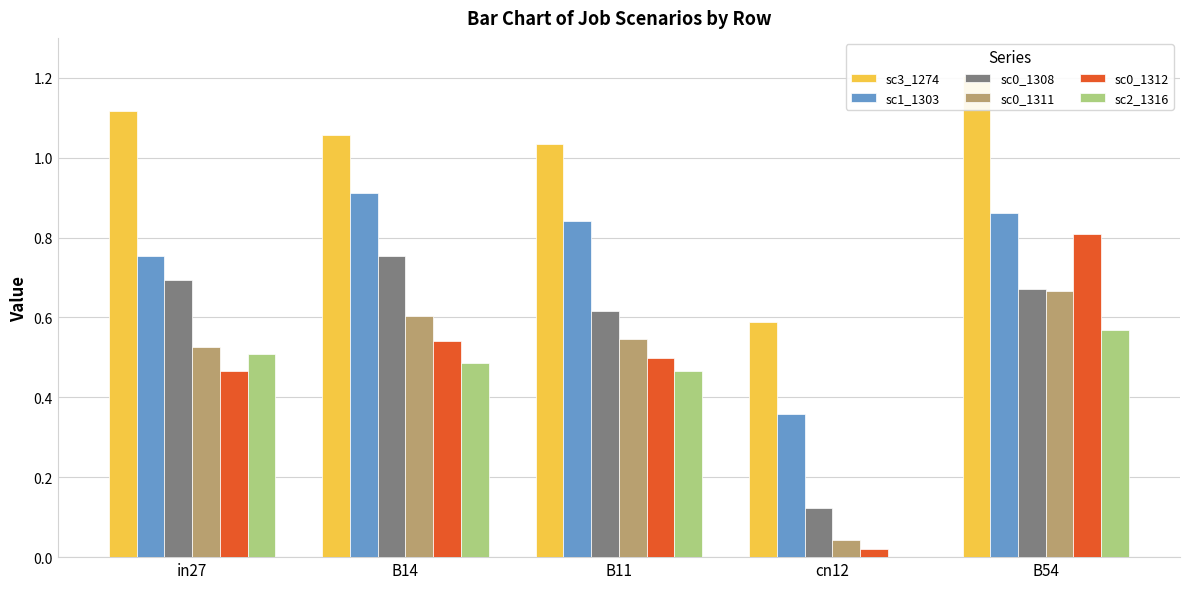

Where does the job619_scenario3_1274 series first go above 1?

in27